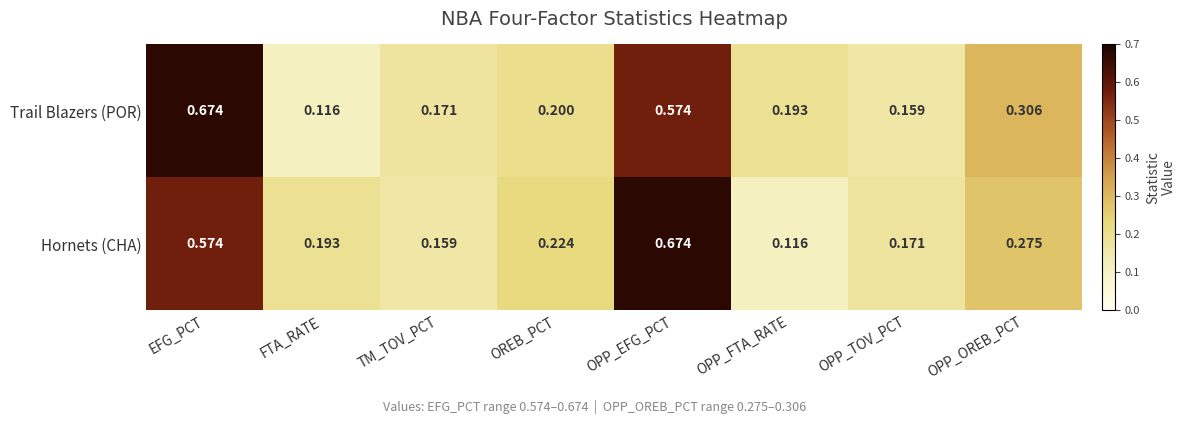

Which series changed the most between OPP_FTA_RATE and OPP_TOV_PCT?

Hornets (CHA)